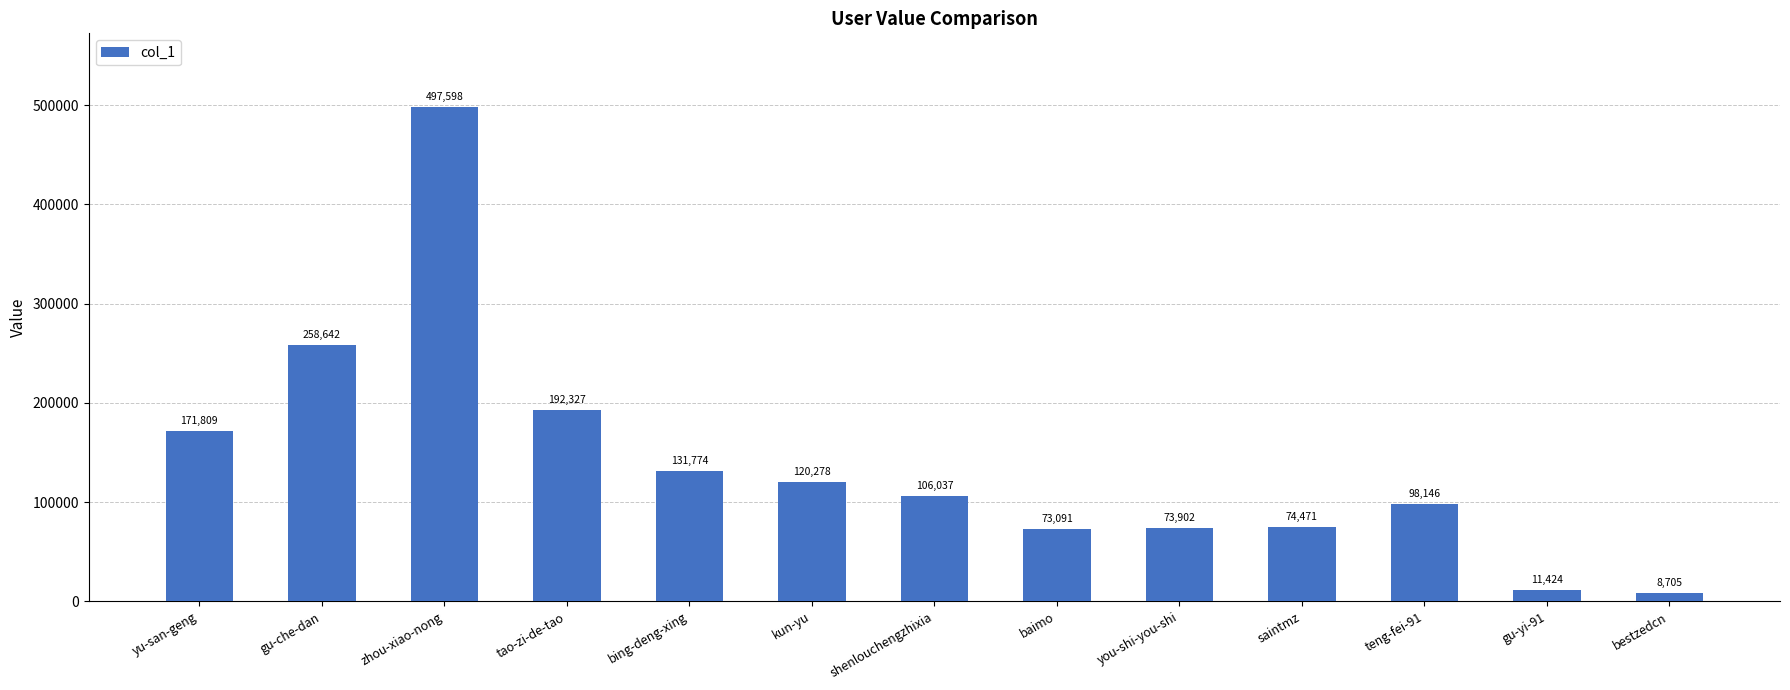

Reading left to right, extract all data points from this chart.

yu-san-geng=171809	gu-che-dan=258642	zhou-xiao-nong=497598	tao-zi-de-tao=192327	bing-deng-xing=131774	kun-yu=120278	shenlouchengzhixia=106037	baimo=73091	you-shi-you-shi=73902	saintmz=74471	teng-fei-91=98146	gu-yi-91=11424	bestzedcn=8705